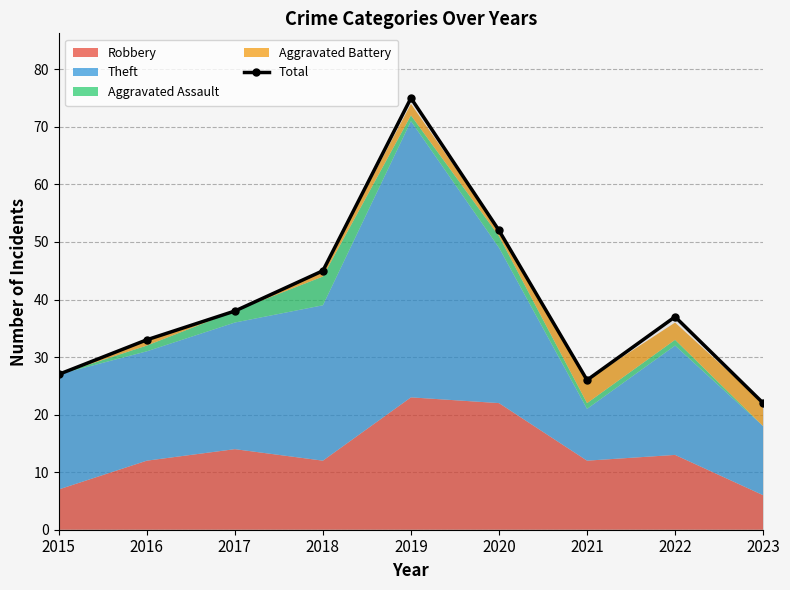

Reading left to right, list all the values displayed in this chart.

2015=27	2016=33	2017=38	2018=45	2019=75	2020=52	2021=26	2022=37	2023=22